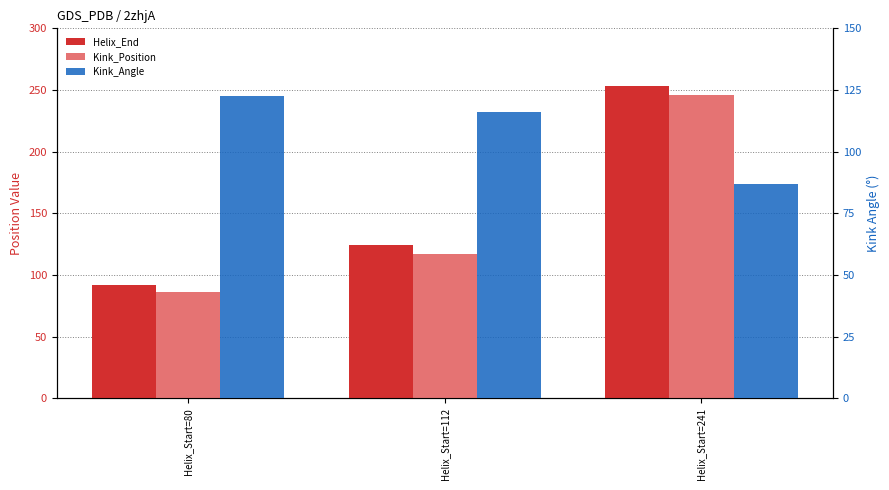

Where does the Kink_Angle series first go above 115?

Helix_Start=80